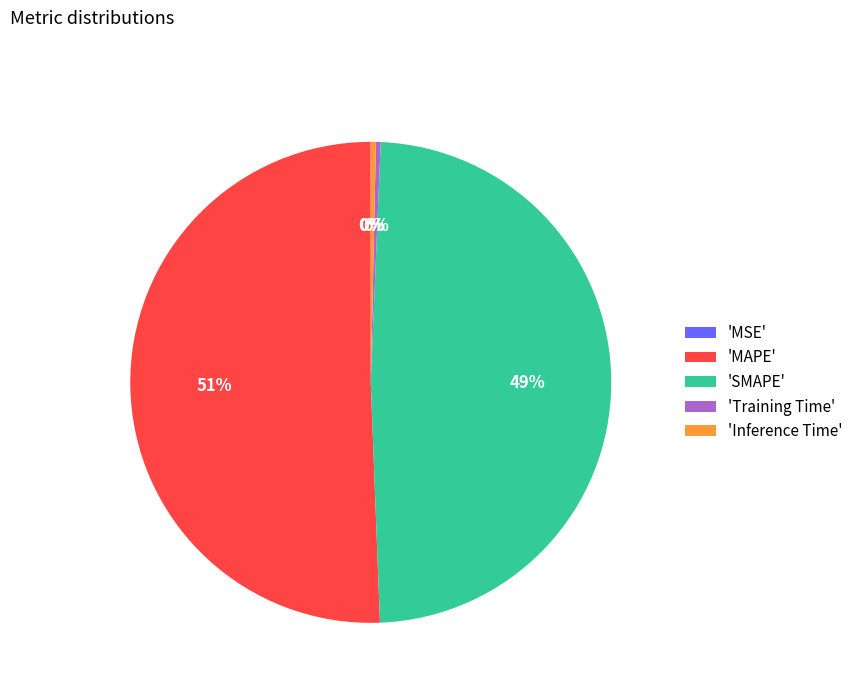

Combined, do 'Training Time' and 'MAPE' account for over 50%?

Yes